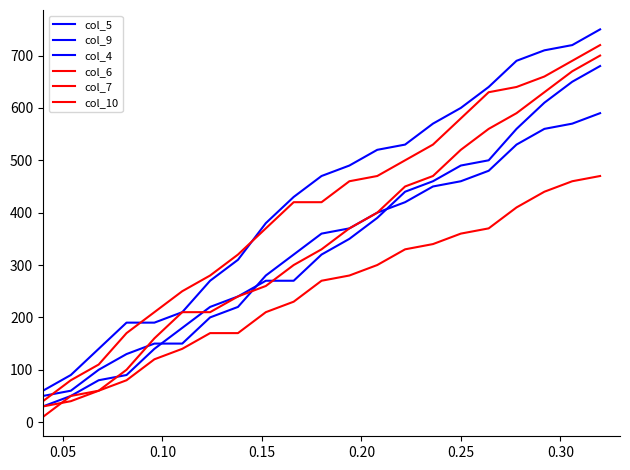

How many lines are shown in the chart?

6